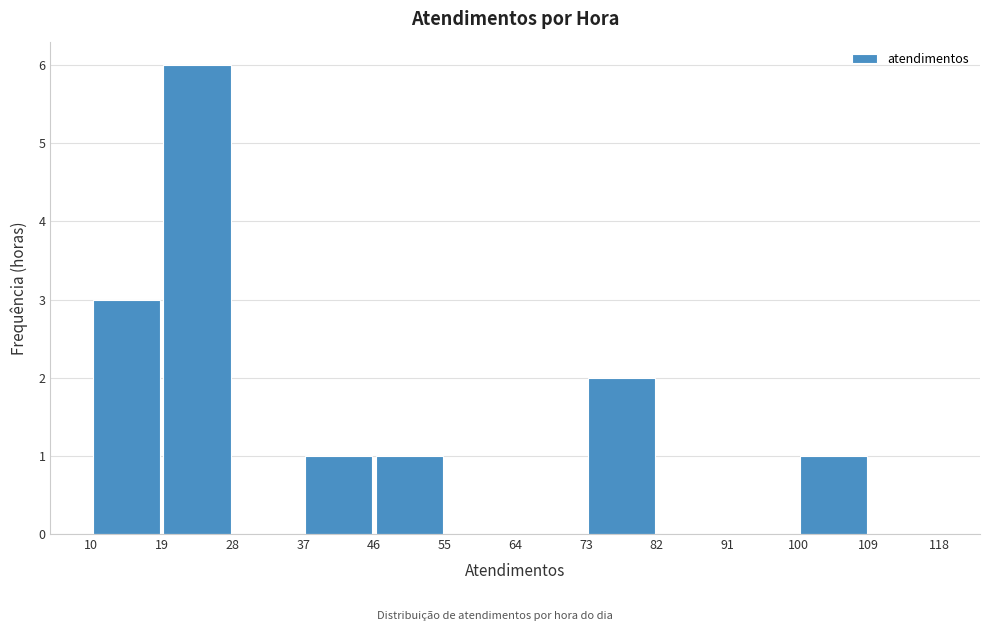

How tall is the bar that spans 37 to 46 on the x-axis? The values are not printed on the chart, so give them approximately, as read against the axis.

1